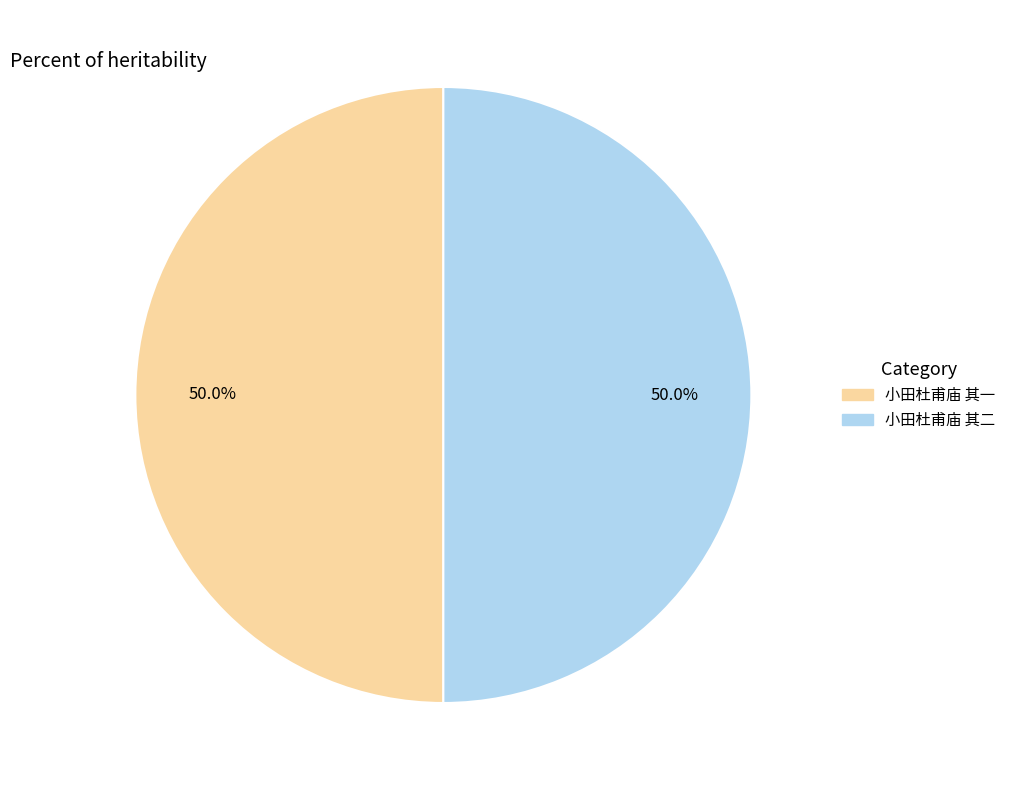

What is the ratio of the value at 小田杜甫庙 其二 to the value at 小田杜甫庙 其一?

1.0